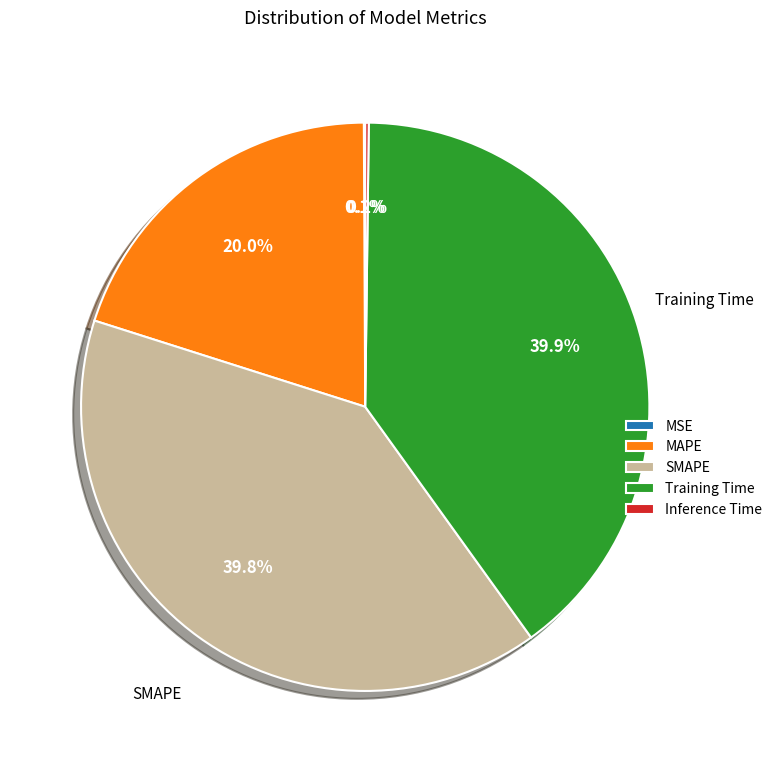

To the nearest percent, what portion does MAPE represent?

20%